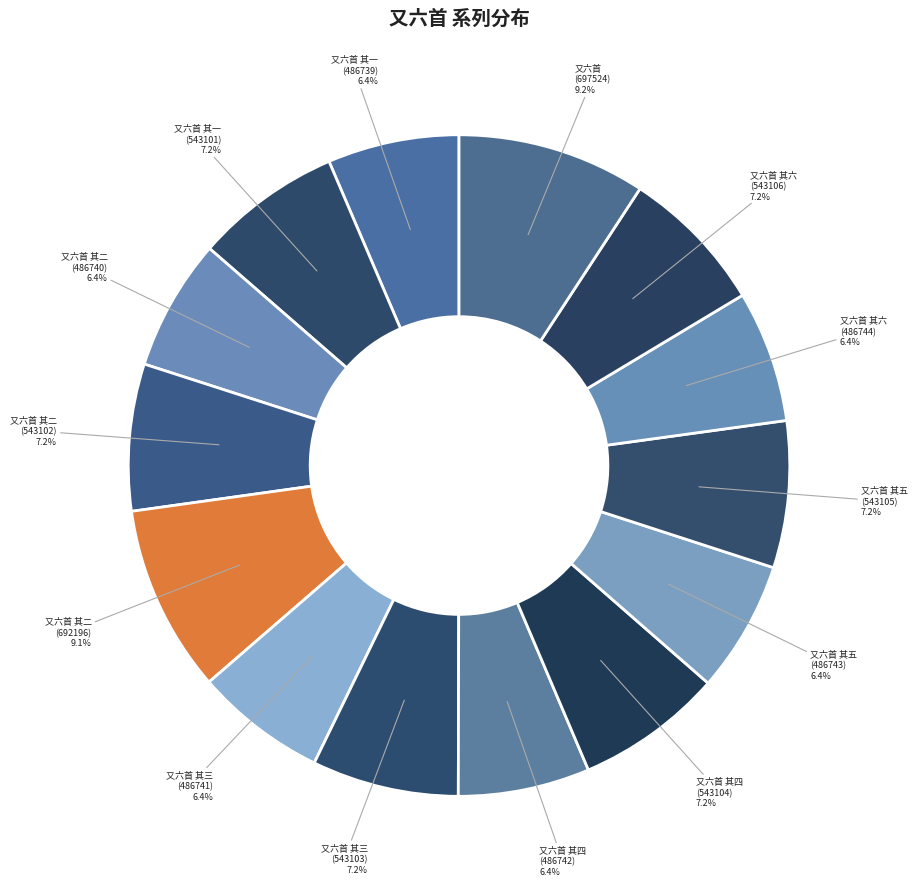

Do 又六首 其五 (486743) and 又六首 其三 (543103) together represent more than half of the pie?

No